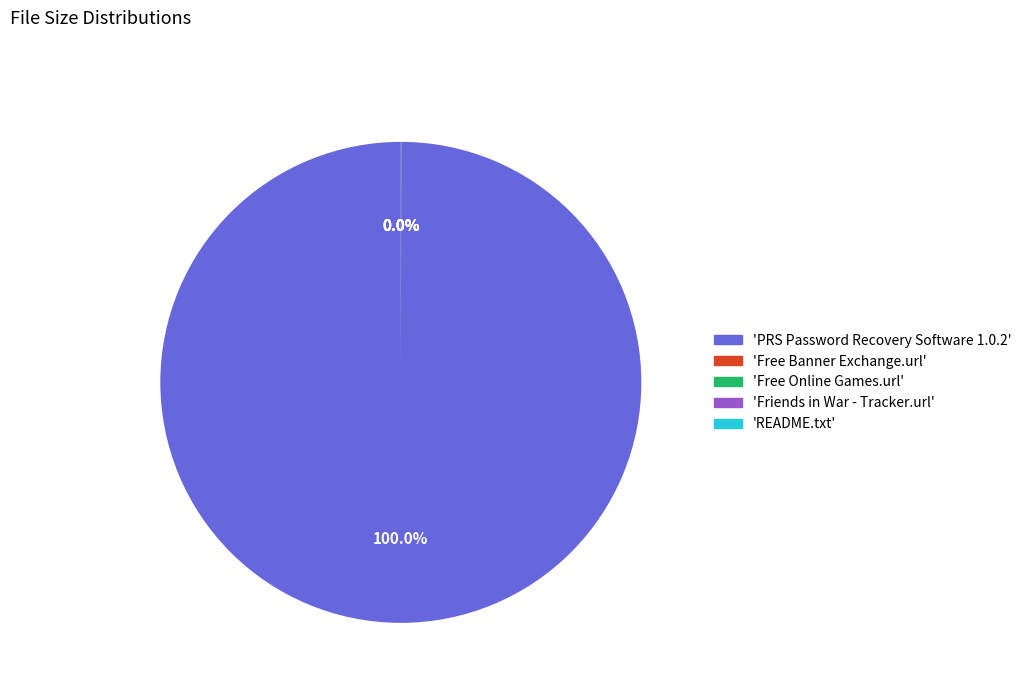

Is there any slice that represents more than half of the pie?

Yes